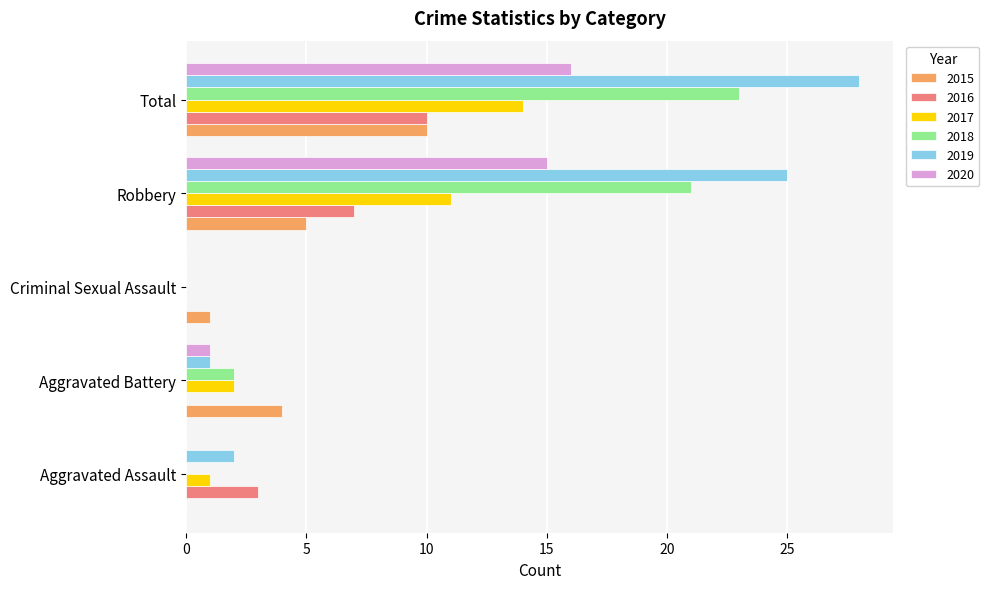

True or false: 2020 has a value of 0 at Aggravated Battery.

False